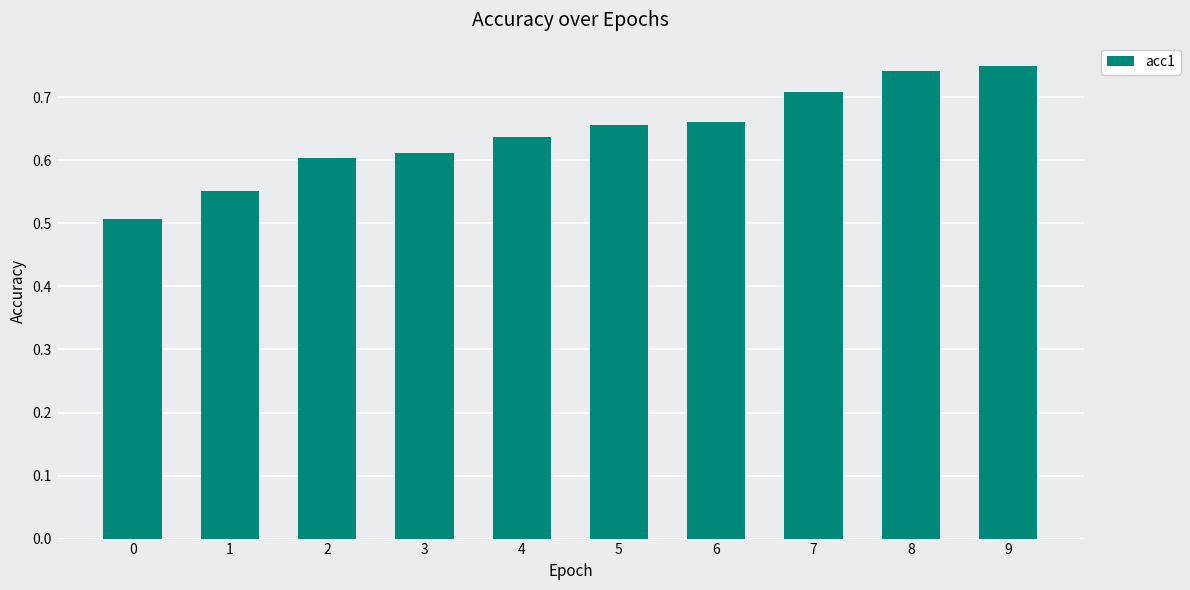

What is the smallest value displayed?

0.5